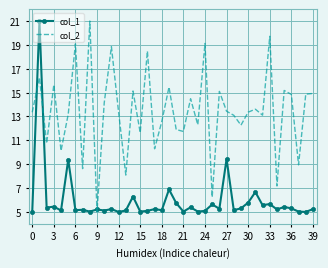

What is the average value of the col_1 series?

5.9